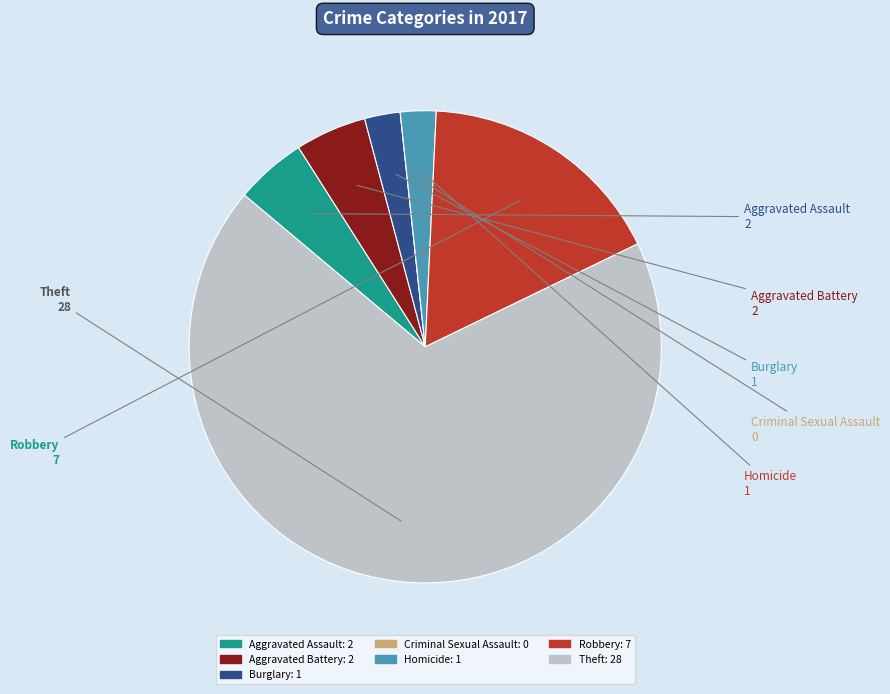

Is the sum of Aggravated Battery and Burglary greater than half?

No